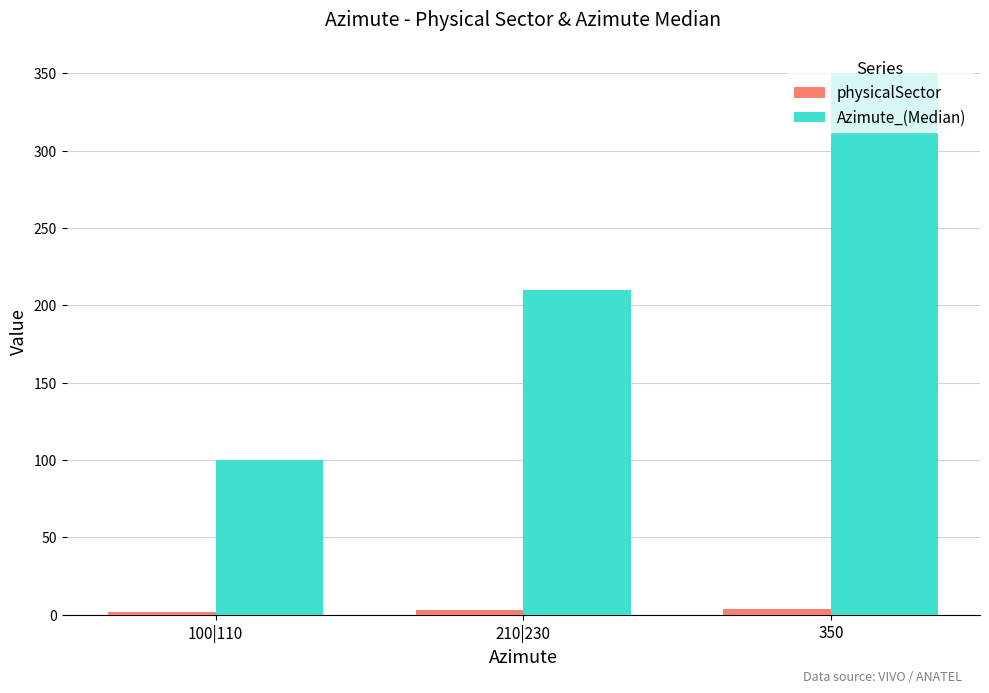

What value does the Azimute_(Median) series have at 210|230, to the nearest 5?

210